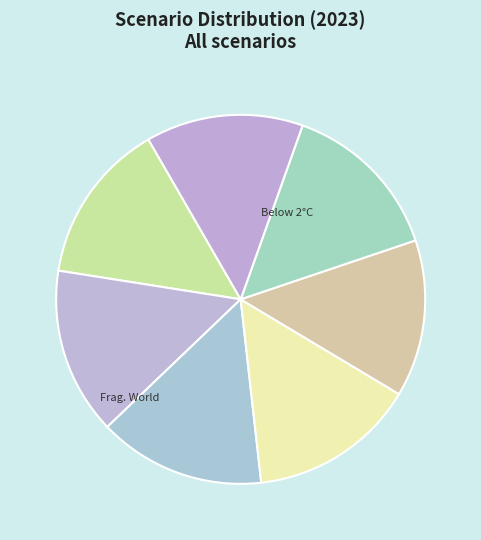

How many slices are in this pie chart?

7